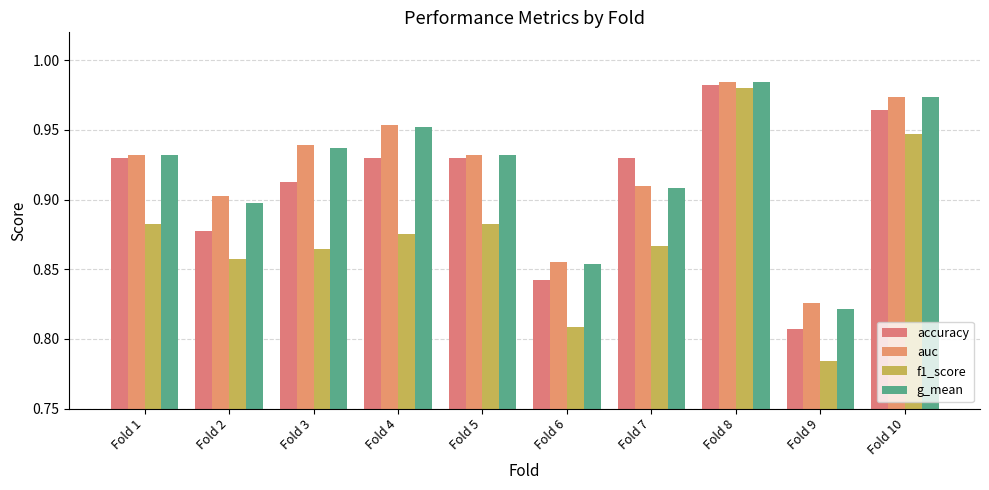

At which category does the chart reach its minimum across all series?

Fold 9